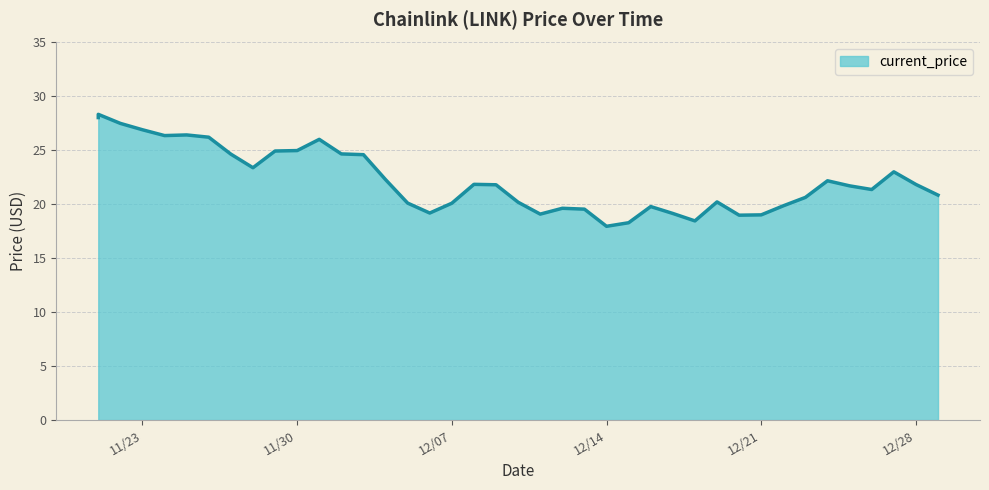

How many data points are less than 21?

18